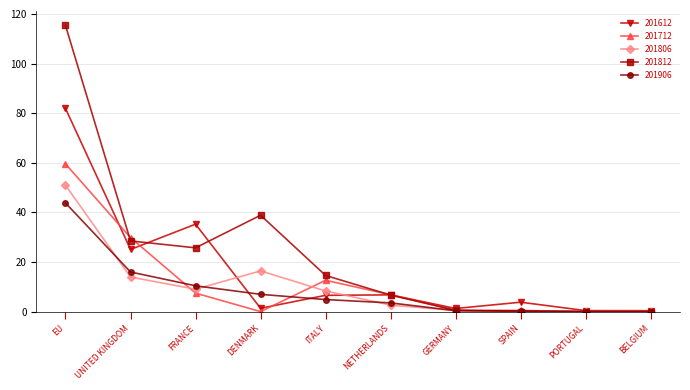

What are all the series names shown in the legend?

201612, 201712, 201806, 201812, 201906